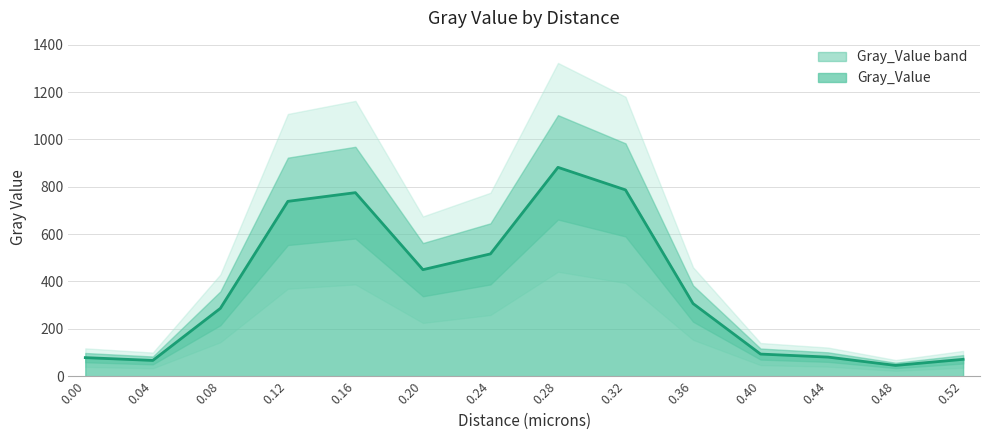

What is the minimum value shown in the chart?

45.4